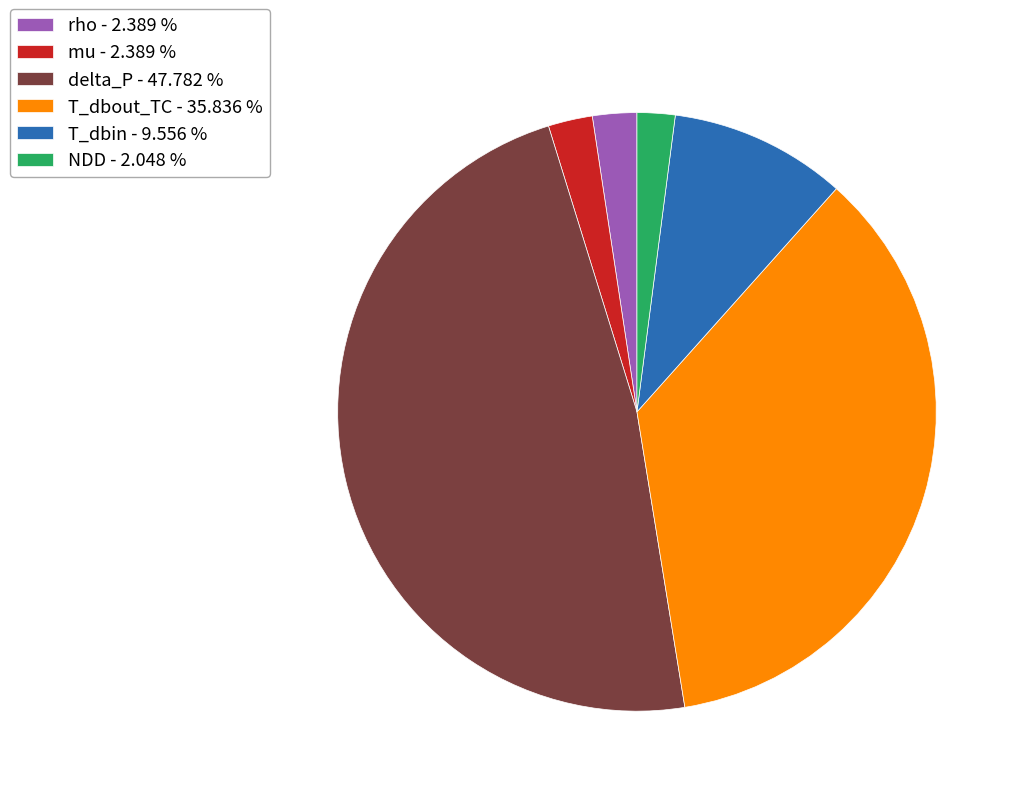

Approximately how many times larger is the value at delta_P - 47.782 % compared to T_dbout_TC - 35.836 %?

1.3